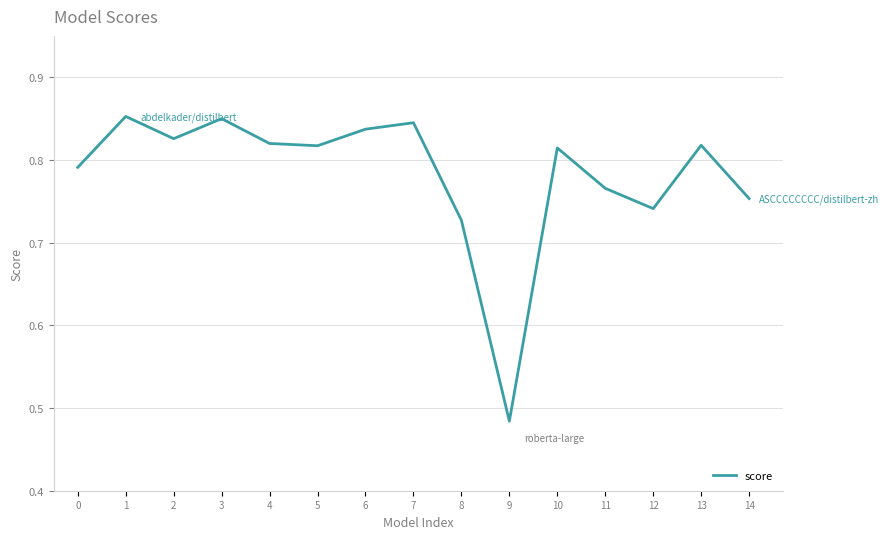

True or false: the data shows 0.2 at 2.

False